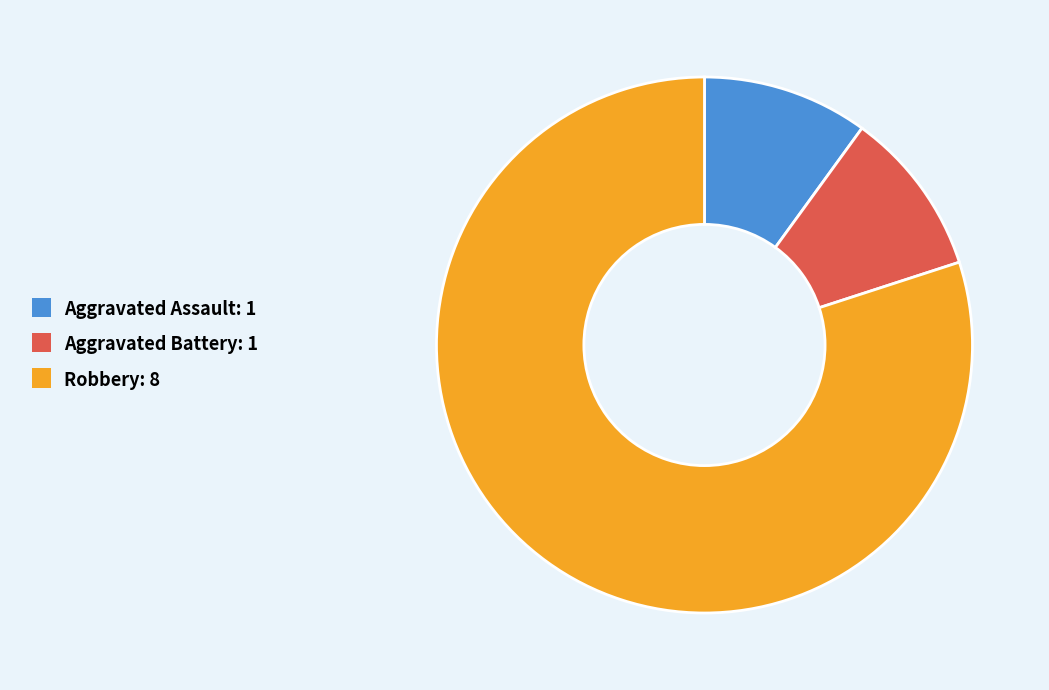

Is Aggravated Battery the majority of the pie?

No